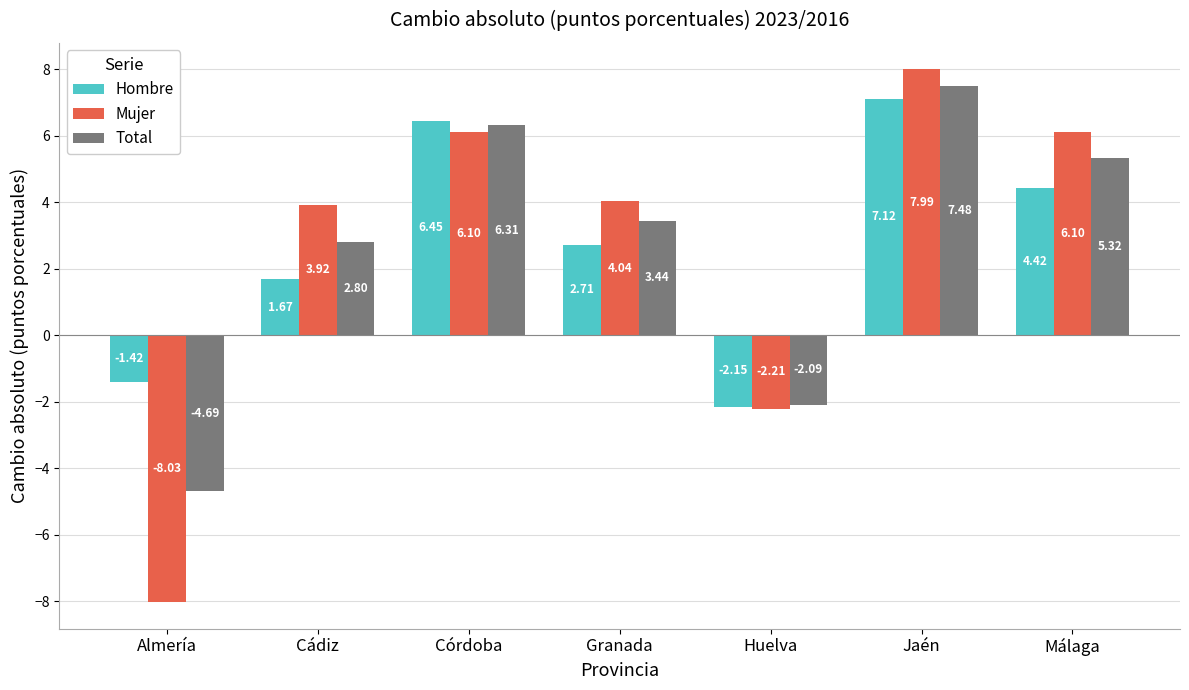

At which label does Total first exceed 3?

Córdoba